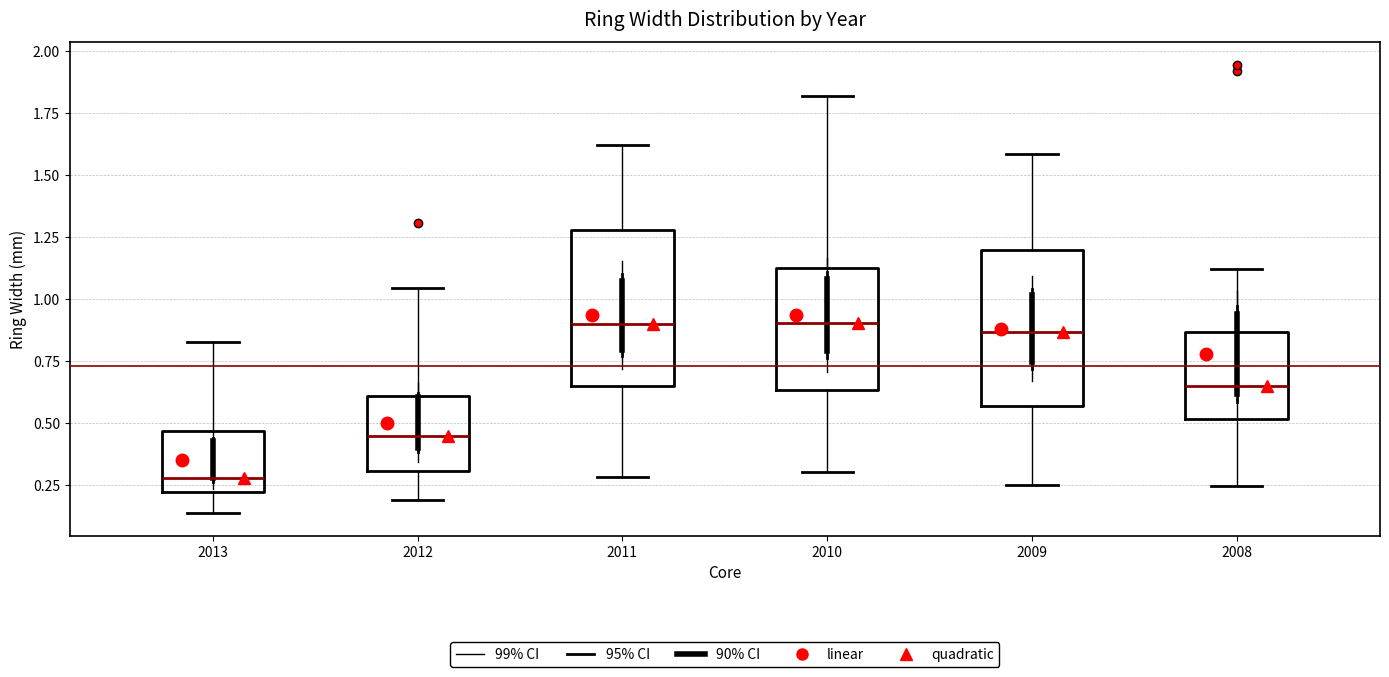

Which box's median line is the lowest?

2013